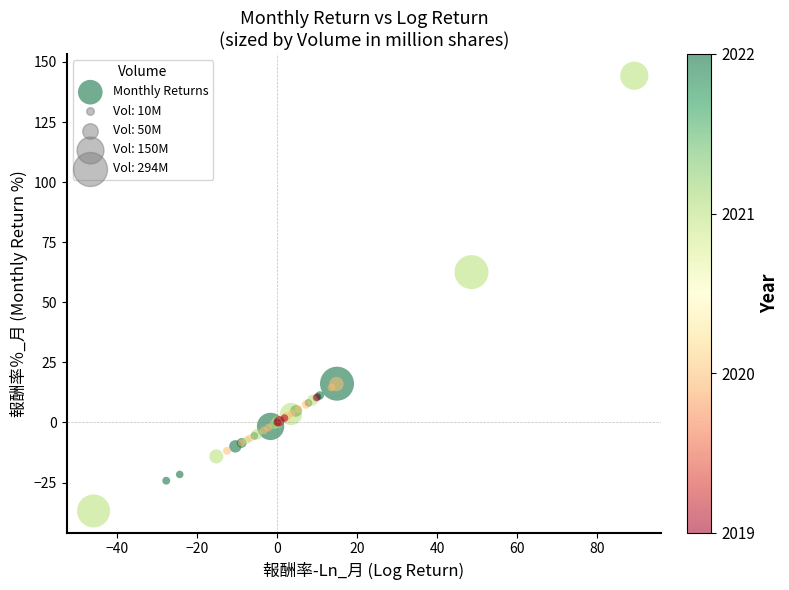

What Y value in the scatter plot is closest to 53?

62.6